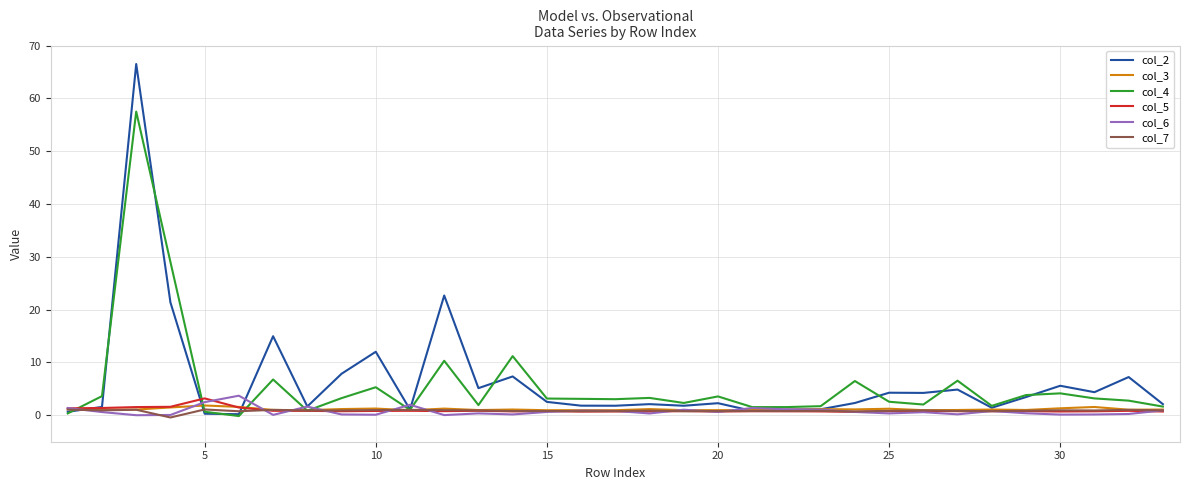

What is the sum of all col_6 values?

25.3